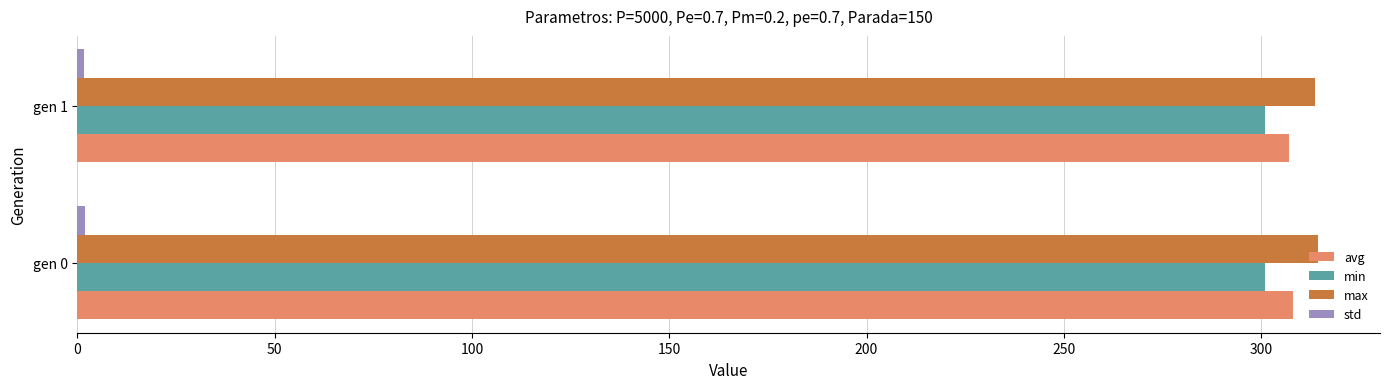

True or false: avg has a value of 308.1 at gen 0.

True